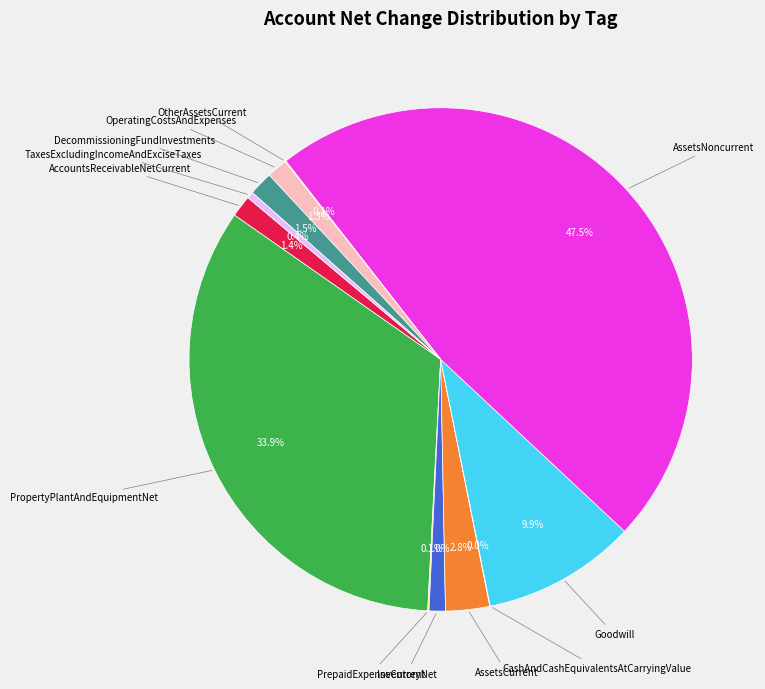

Does any single category account for the majority?

No